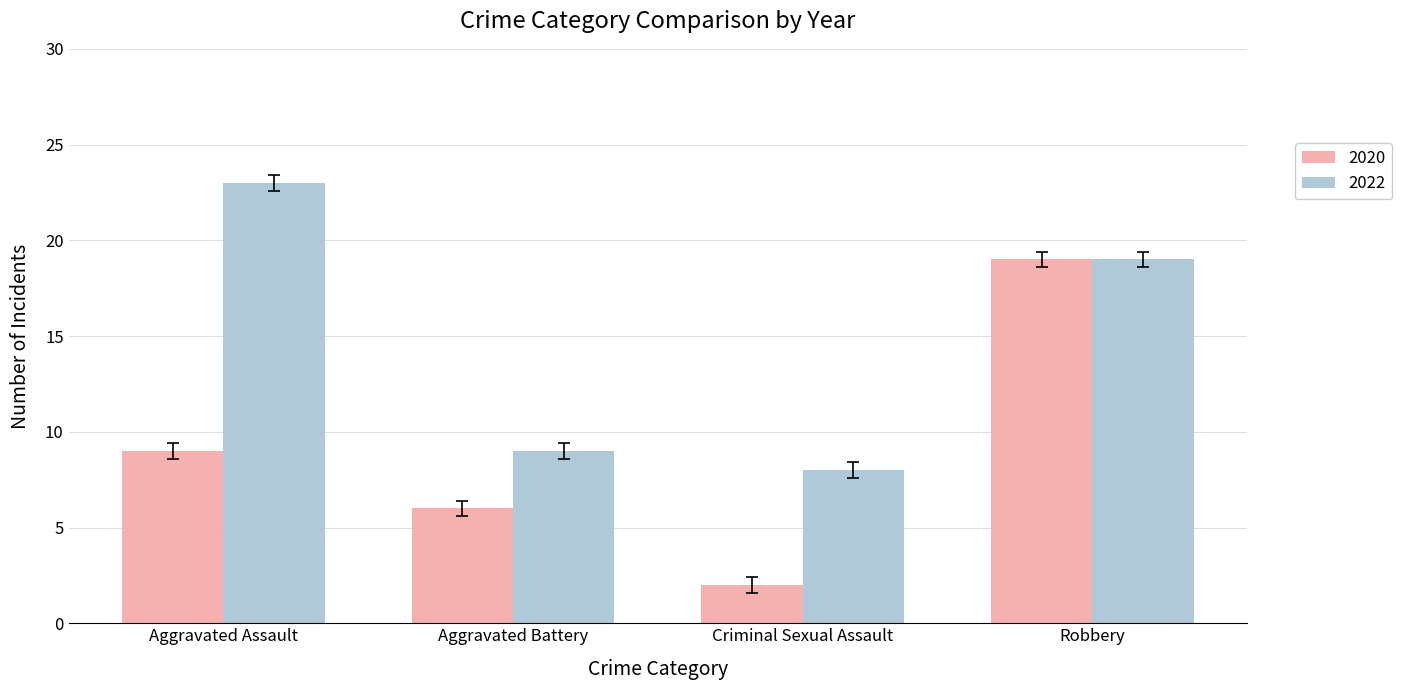

Rank the categories by 2020 value from lowest to highest.

Criminal Sexual Assault, Aggravated Battery, Aggravated Assault, Robbery